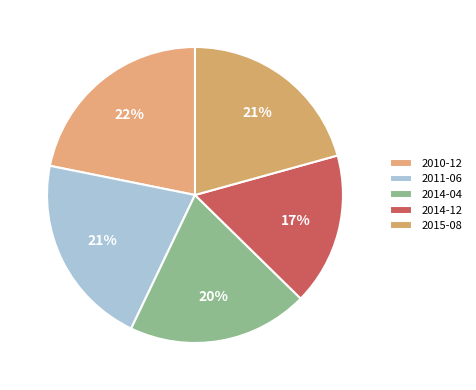

How many segments does this pie chart have?

5